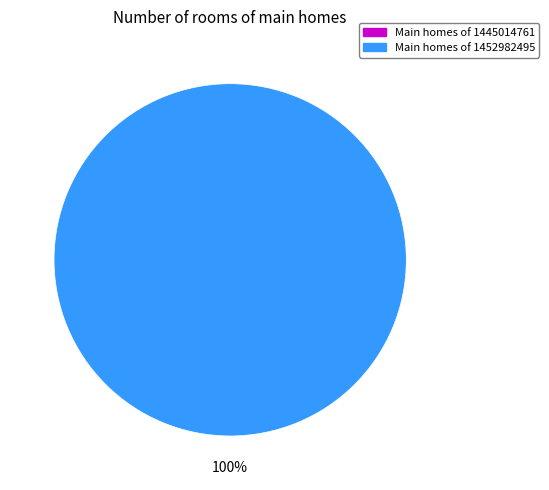

Rank the categories by value from lowest to highest.

1445014761, 1452982495